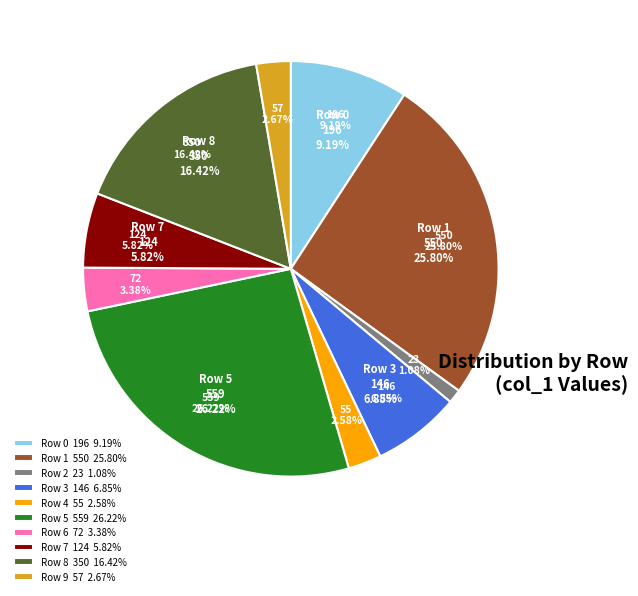

Which has a higher value, 5 or 4?

5